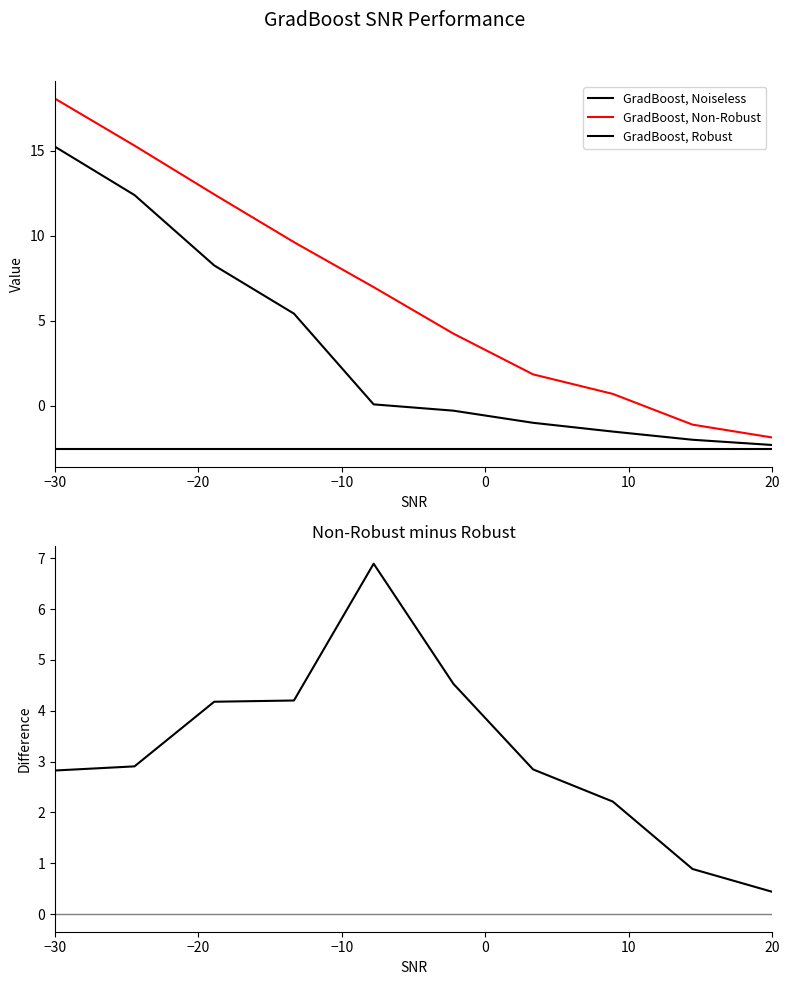

At which label is GradBoost, Noiseless closest to -2?

−30